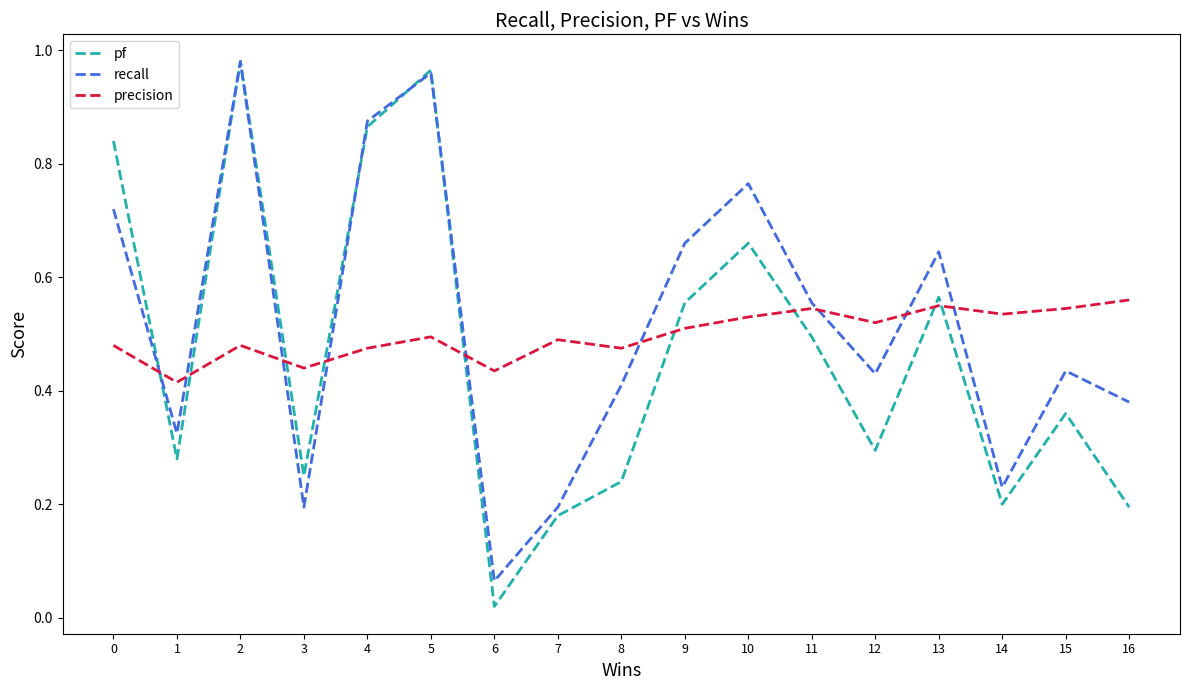

Which series has the largest range (max minus min)?

pf